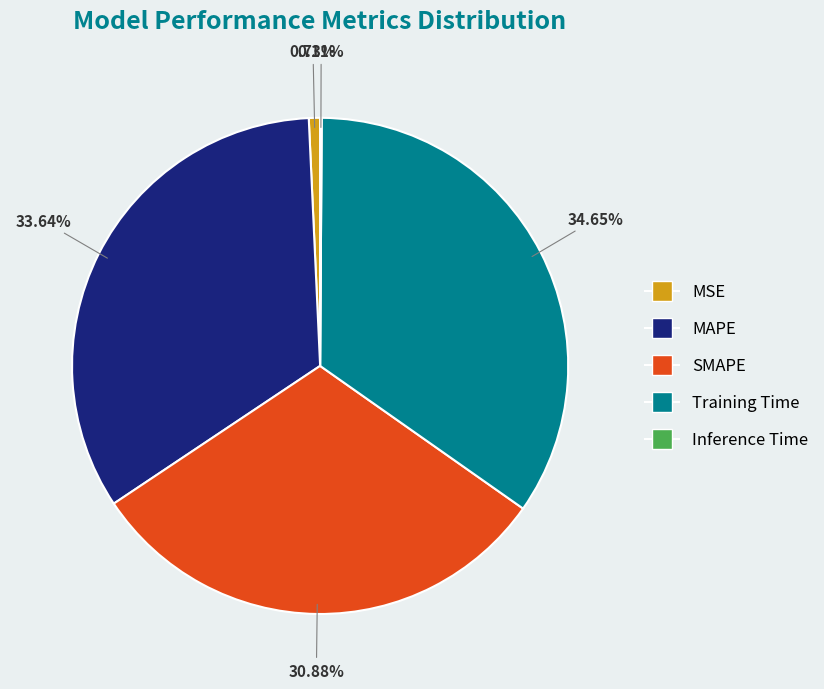

Combined, do Training Time and SMAPE account for over 50%?

Yes